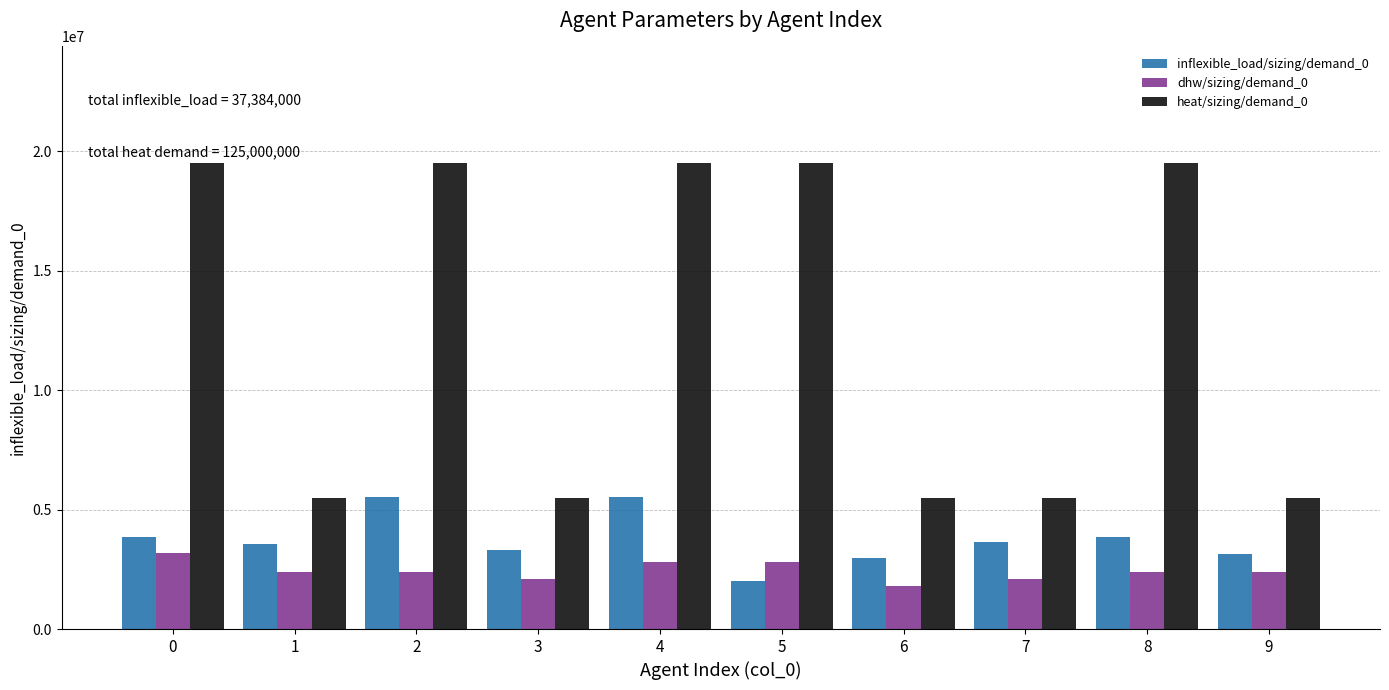

At how many categories does at least one series exceed 1877025?

10